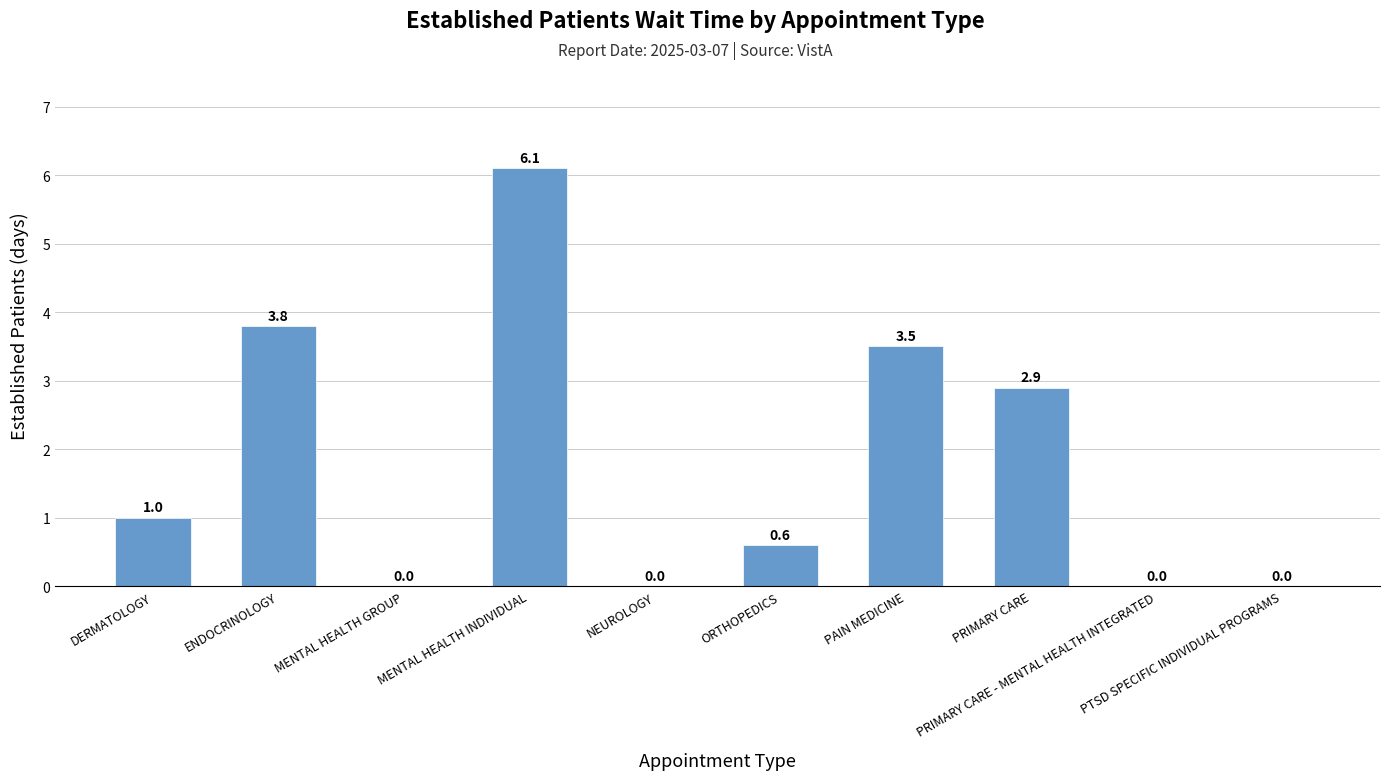

Reading left to right, what are all the values shown in this chart?

DERMATOLOGY=1.0	ENDOCRINOLOGY=3.8	MENTAL HEALTH GROUP=0.0	MENTAL HEALTH INDIVIDUAL=6.1	NEUROLOGY=0.0	ORTHOPEDICS=0.6	PAIN MEDICINE=3.5	PRIMARY CARE=2.9	PRIMARY CARE - MENTAL HEALTH INTEGRATED=0.0	PTSD SPECIFIC INDIVIDUAL PROGRAMS=0.0